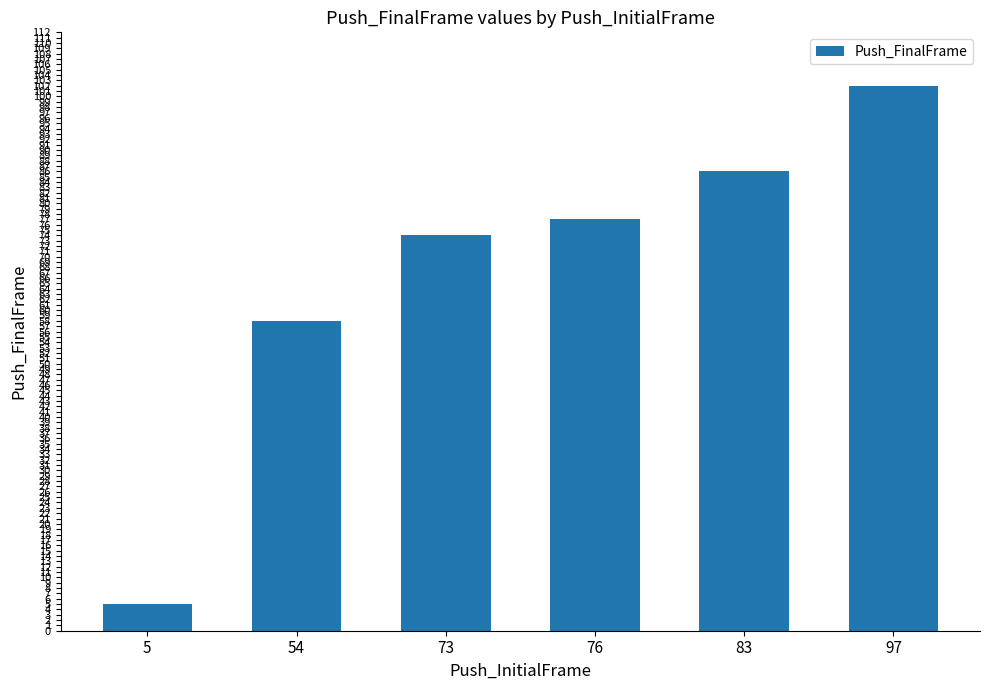

How many distinct data groups are displayed?

1